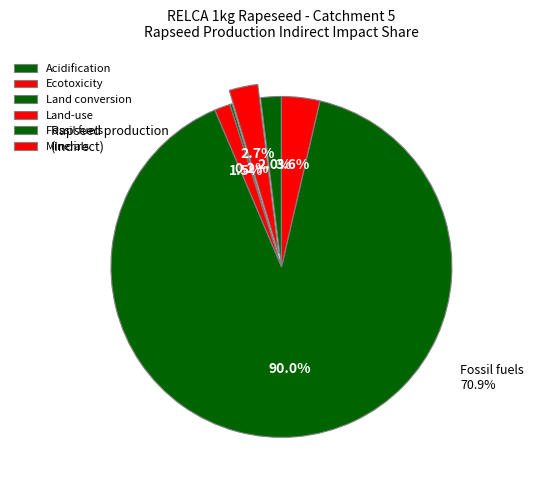

What is the majority slice?

Fossil fuels